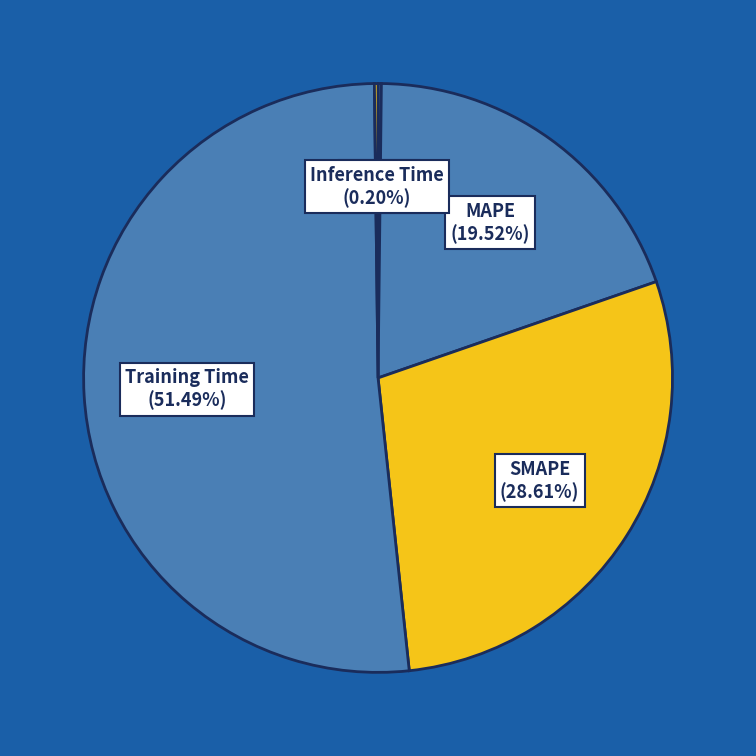

Which category has the biggest portion of the pie?

Training Time